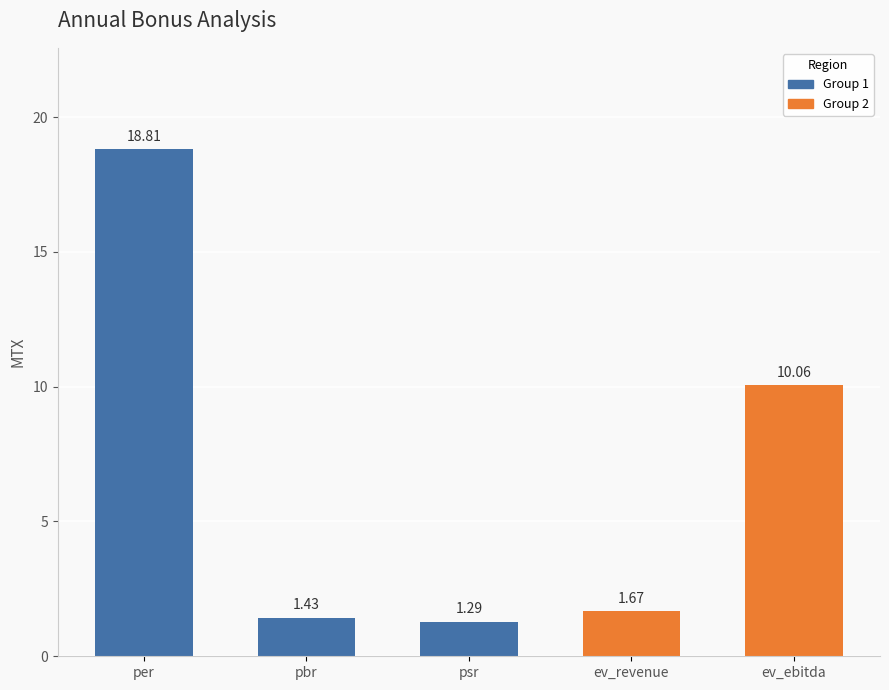

Which label corresponds to the largest value in the chart?

per